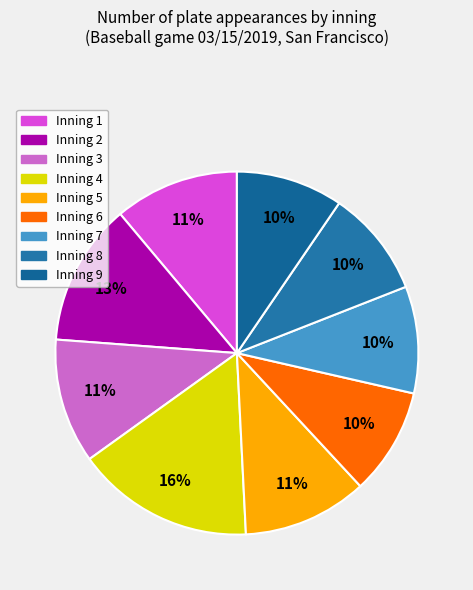

To the nearest percent, what percentage of the pie is Inning 3?

11%